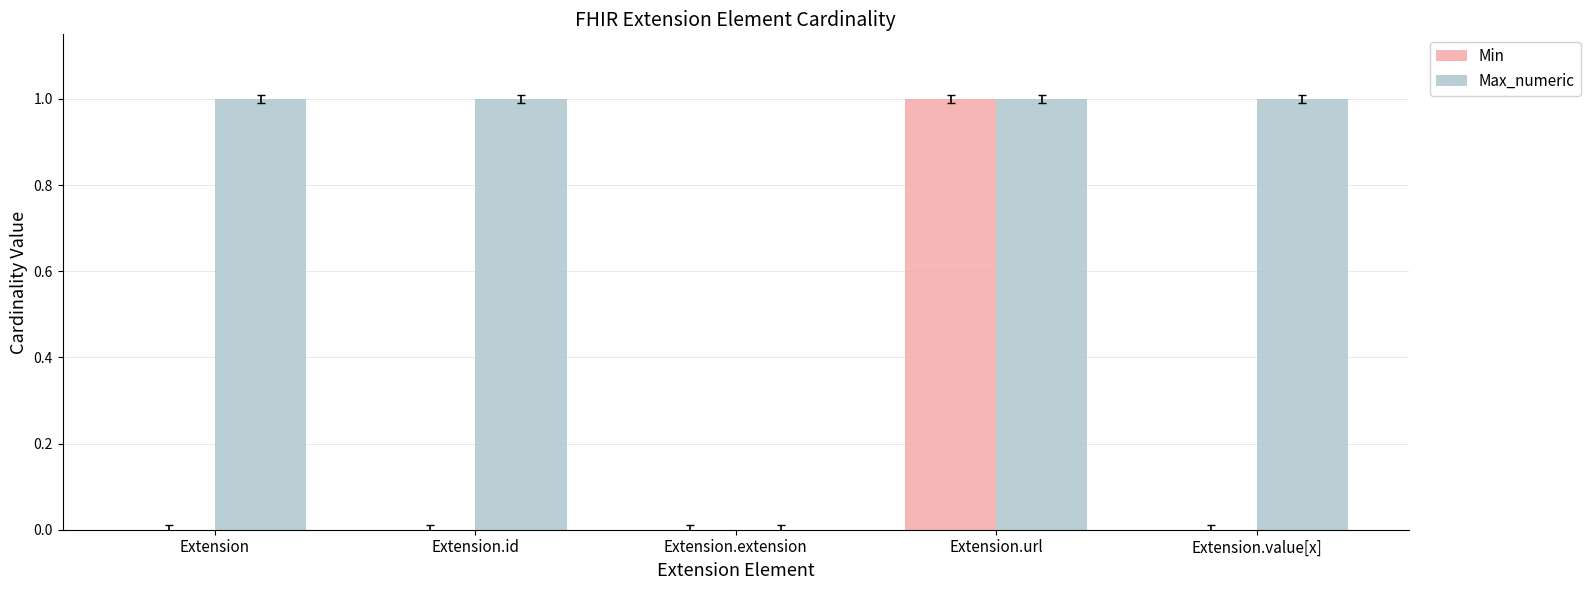

Which series changed the most between Extension.extension and Extension.value[x]?

Max_numeric